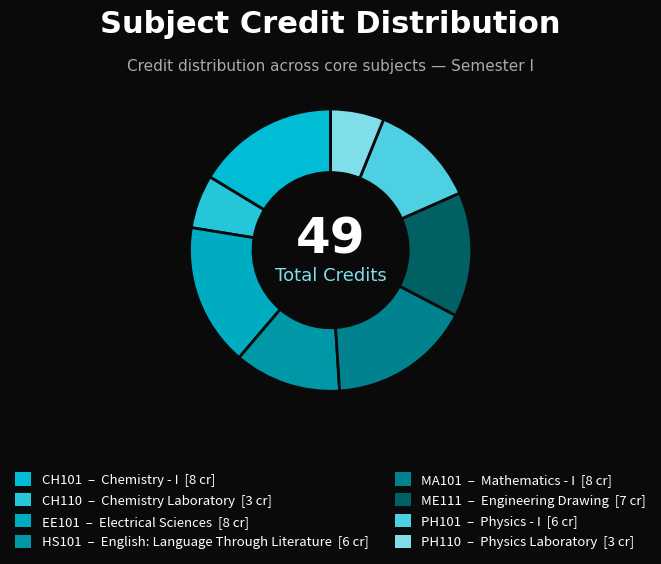

What is the smallest slice in the pie chart?

CH110